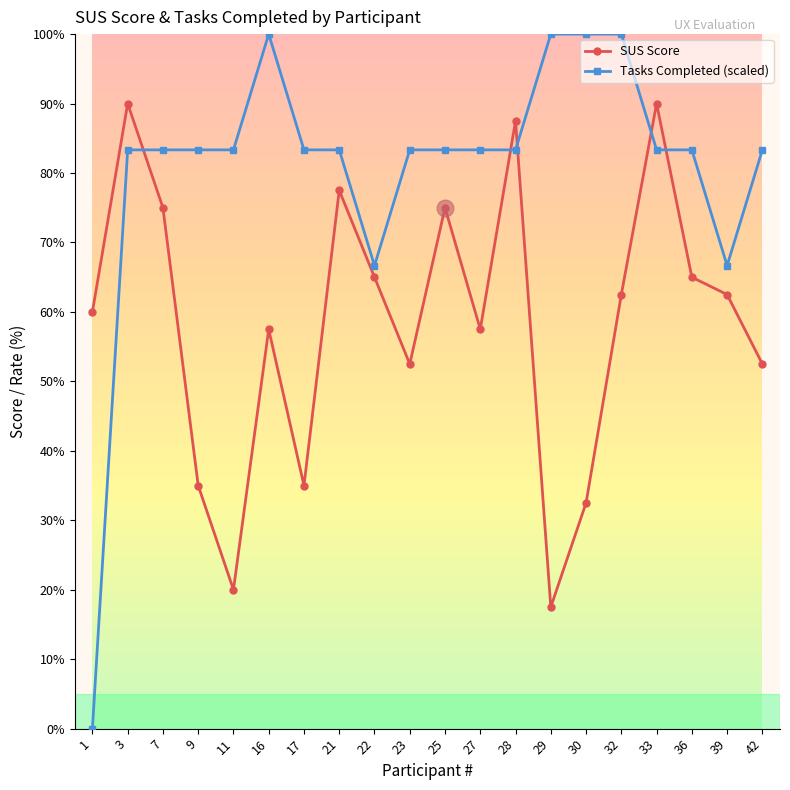

Which series changed the most between 17 and 33?

SUS Score